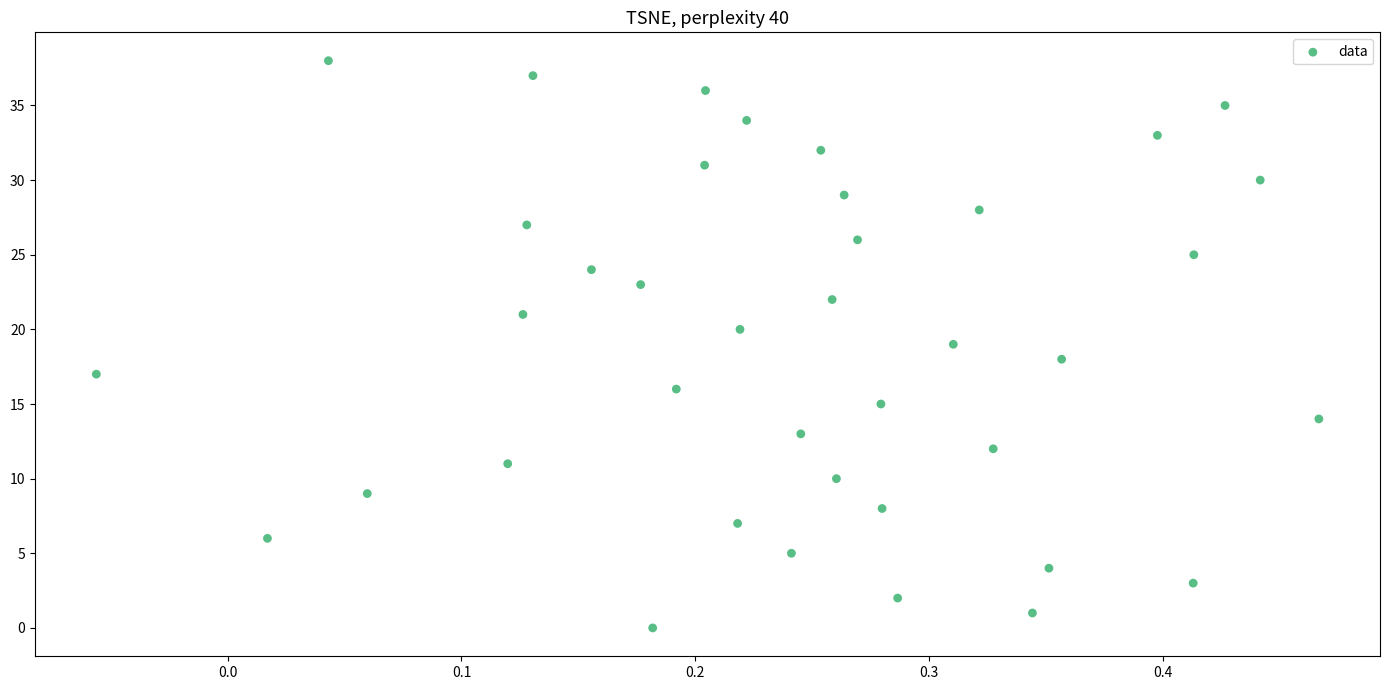

What is the range of Y values (max minus min)?

38